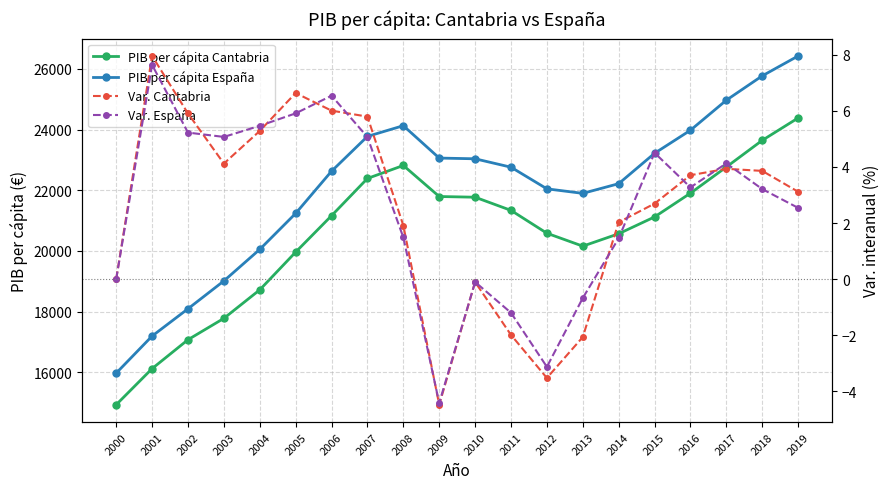

At which label does PIB per cápita Cantabria first exceed 21163?

2007